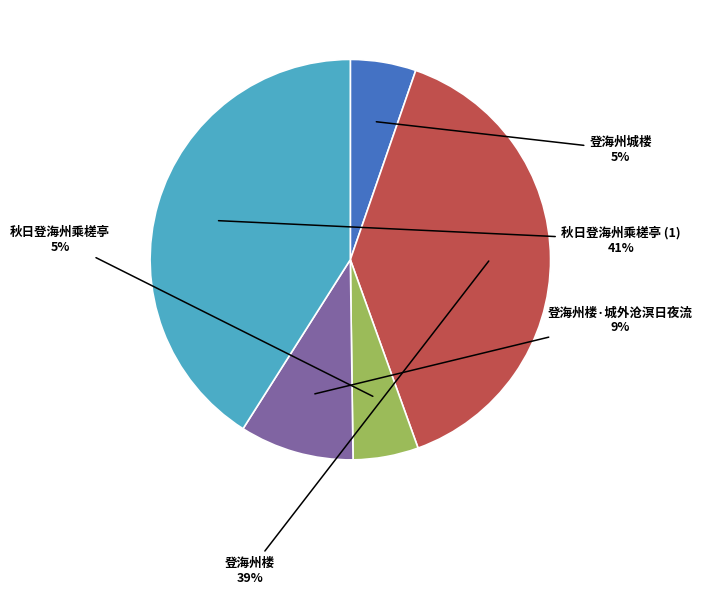

Is there any slice that represents more than half of the pie?

No